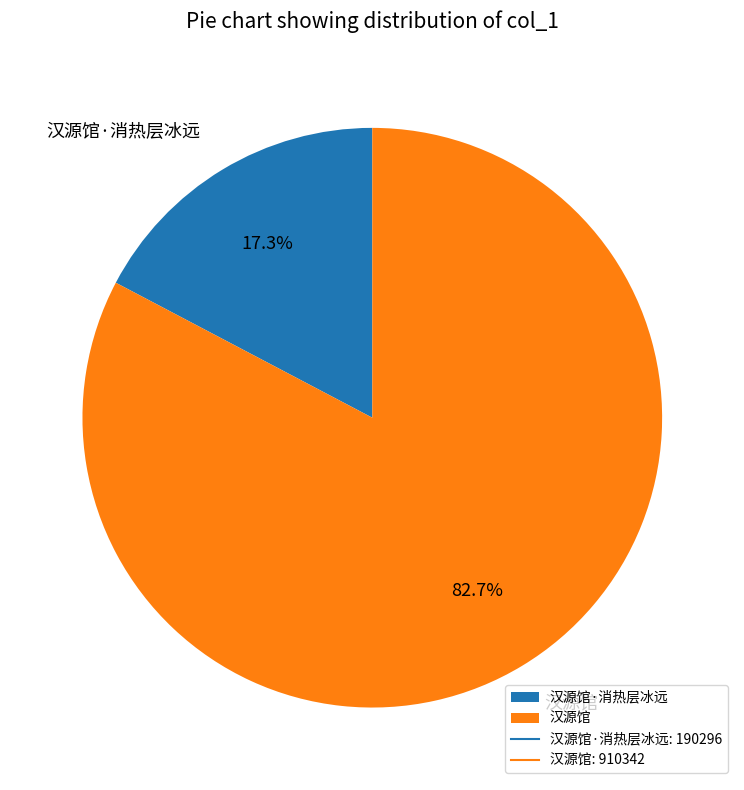

Count the number of slices in the pie.

2